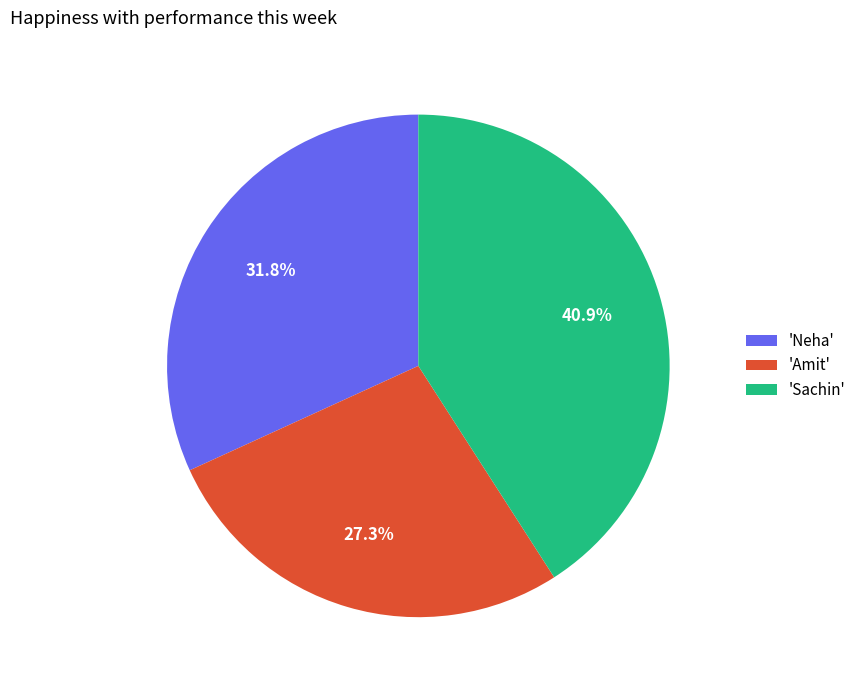

To the nearest percent, what is the difference between the largest and smallest slice percentages?

14%